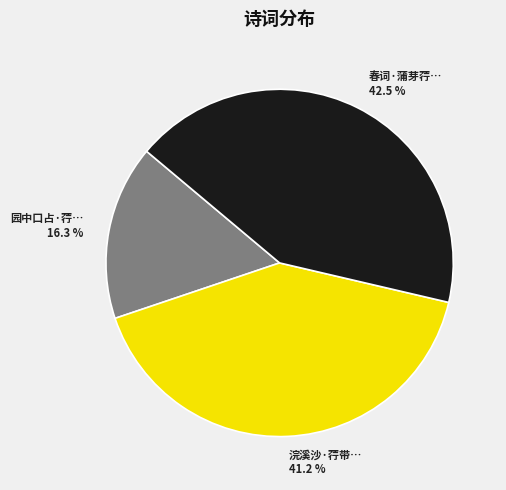

Is there any slice that represents more than half of the pie?

No